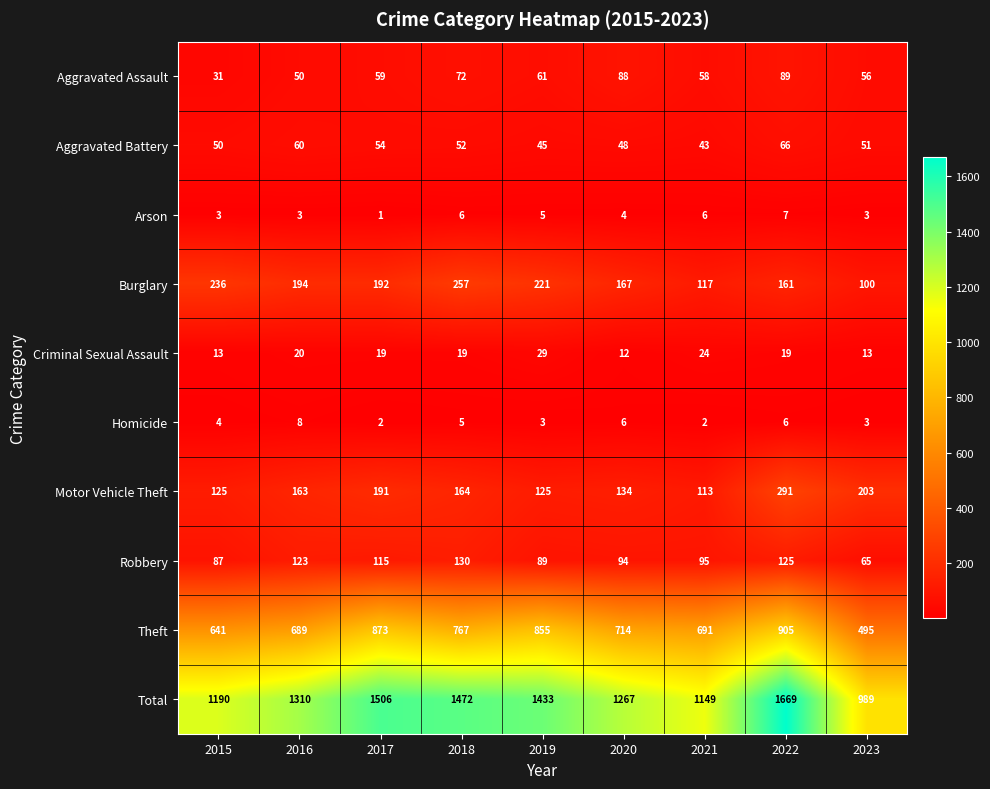

Which series has the largest total across all categories?

Total